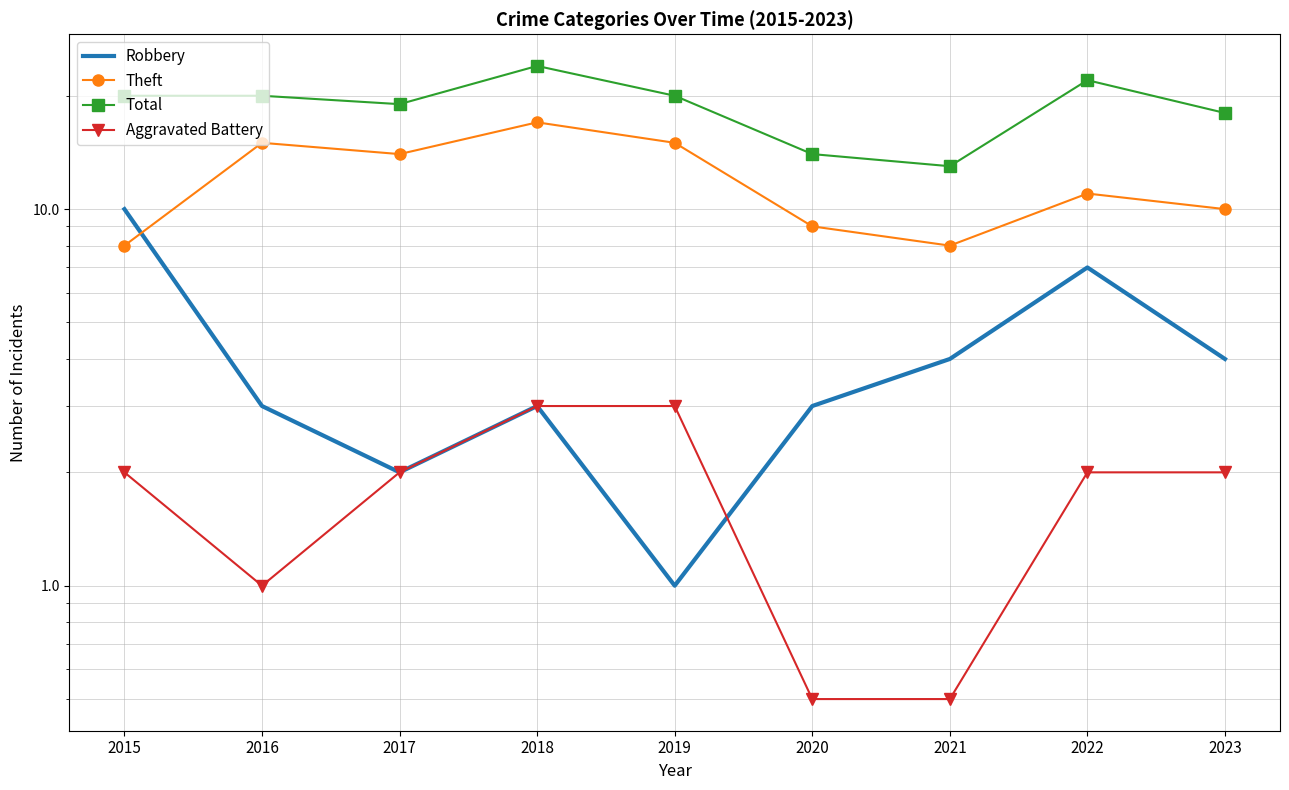

What is the difference between the highest and lowest values at 2015?

18.0